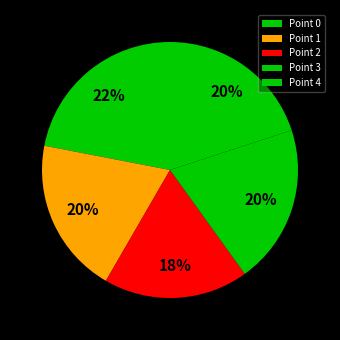

Is it true that Point 3 is 20% of the pie?

True